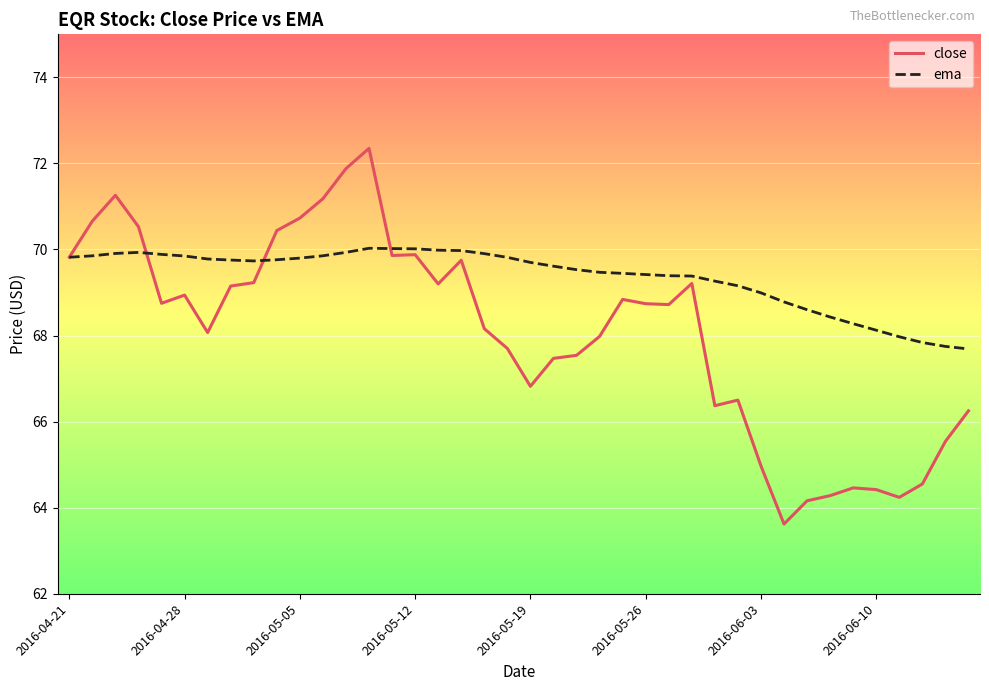

Which series has the widest spread of values?

close